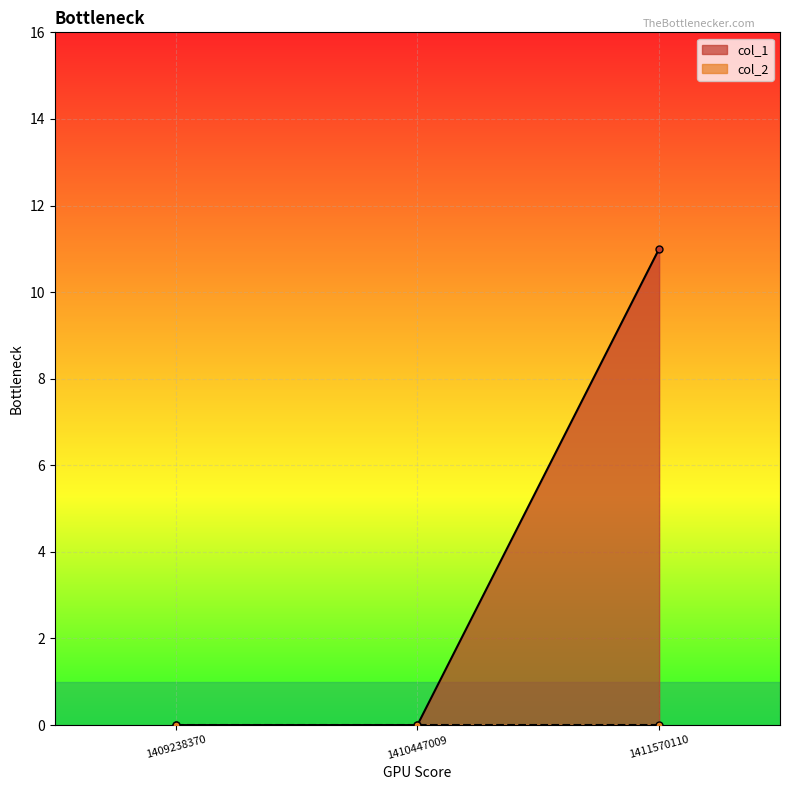

List the labels in order of value, largest first.

1411570110, 1409238370, 1410447009